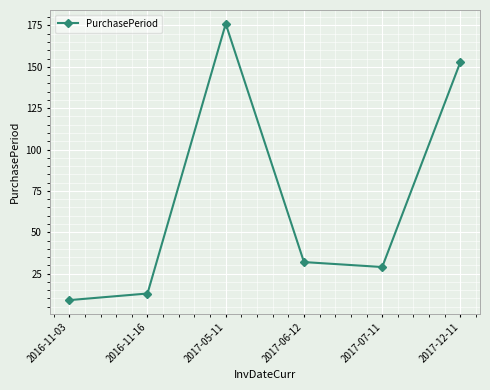

What is the average value?

69